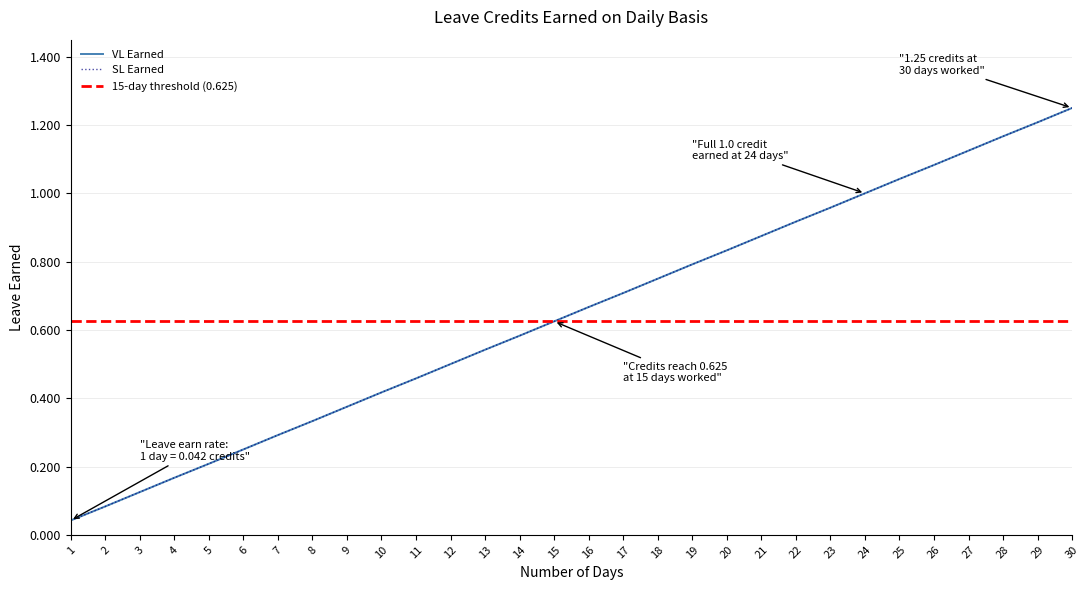

What are all the series names shown in the legend?

VL Earned, SL Earned